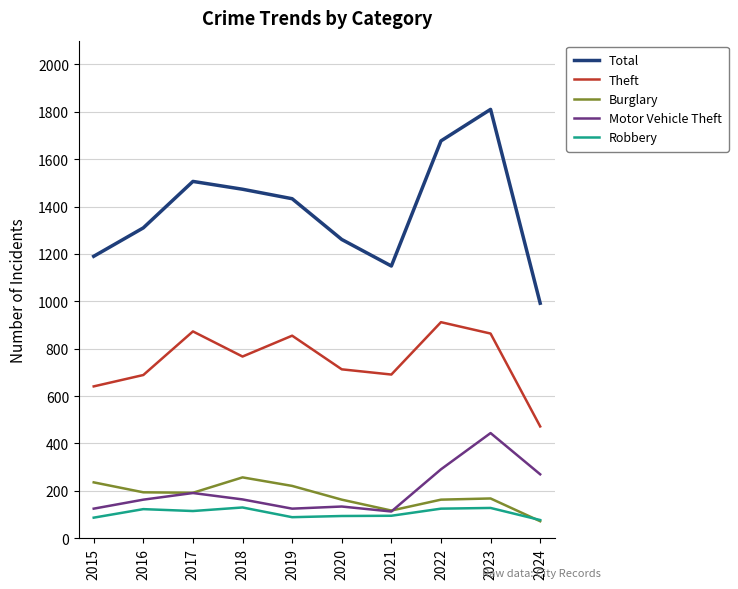

What is the difference between the highest and lowest values at 2016?

1187